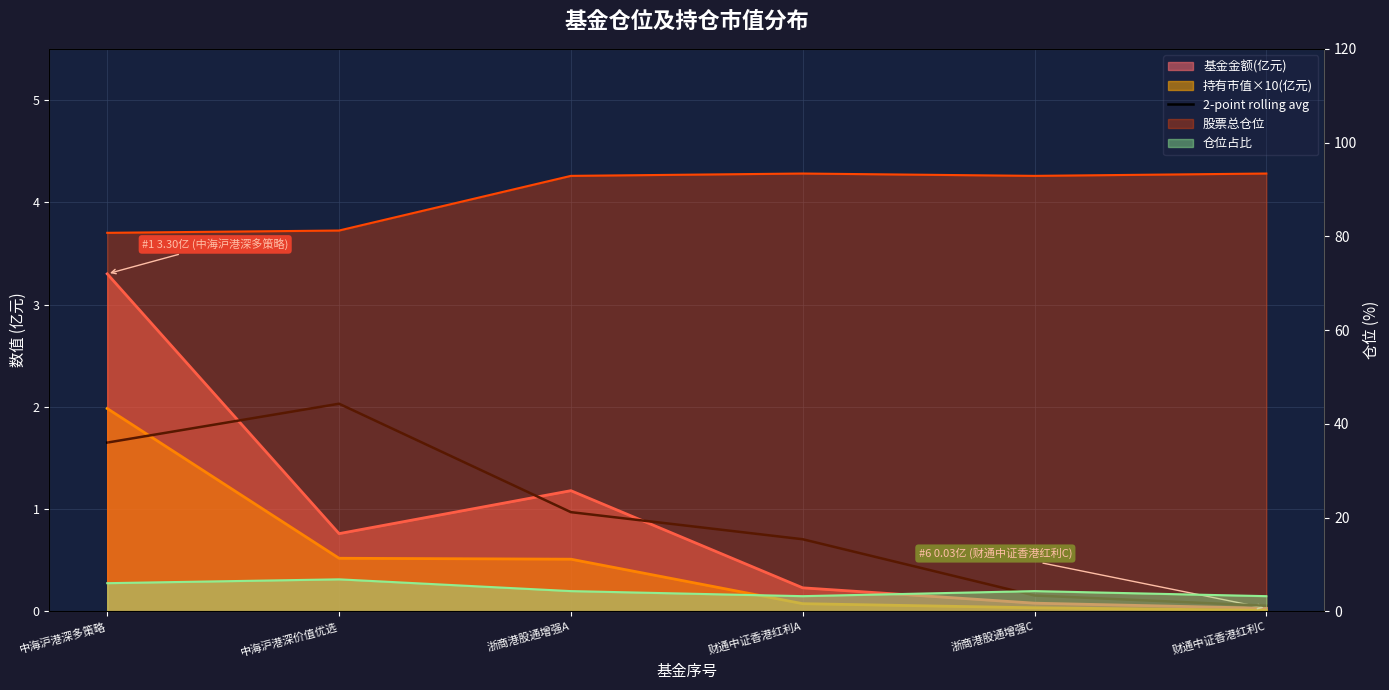

Is it true that the value at 浙商港股通增强A is 1.4?

False